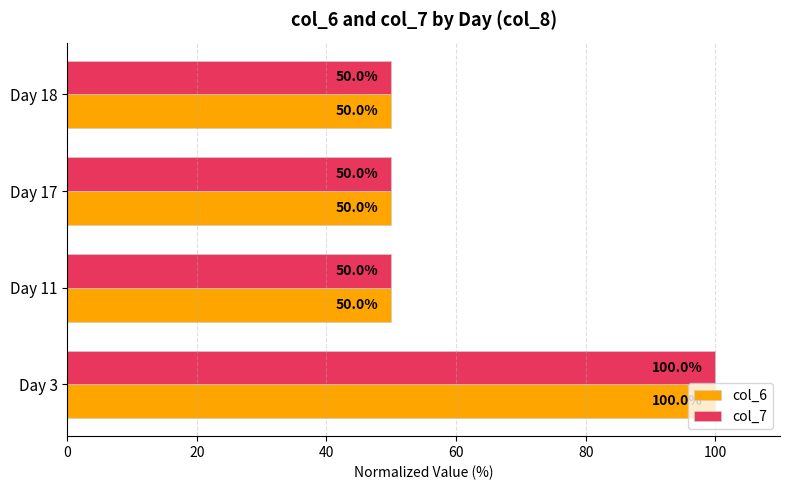

What is the difference between the maximum and minimum values in the col_6 series?

50